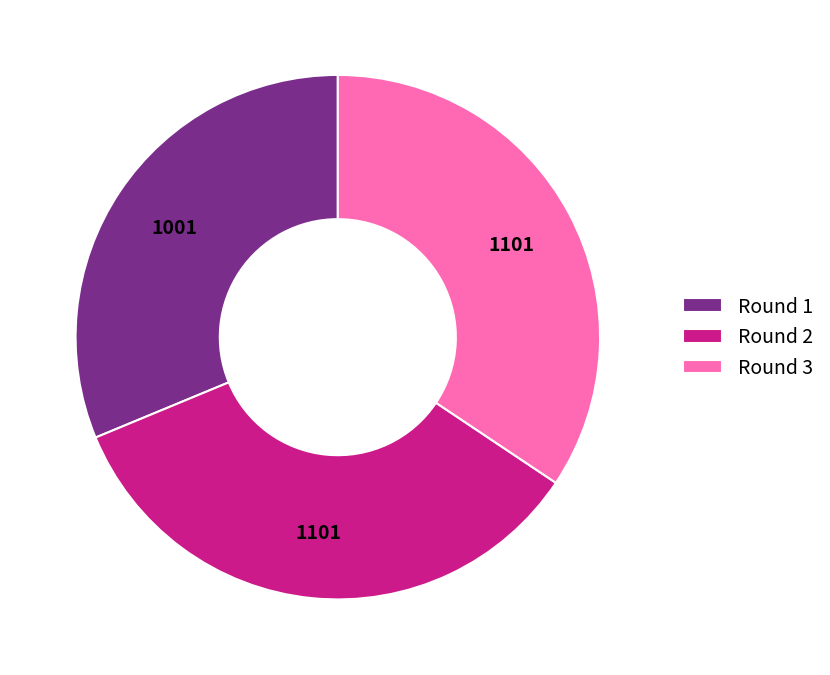

Is it true that Round 3 is 49% of the pie?

False